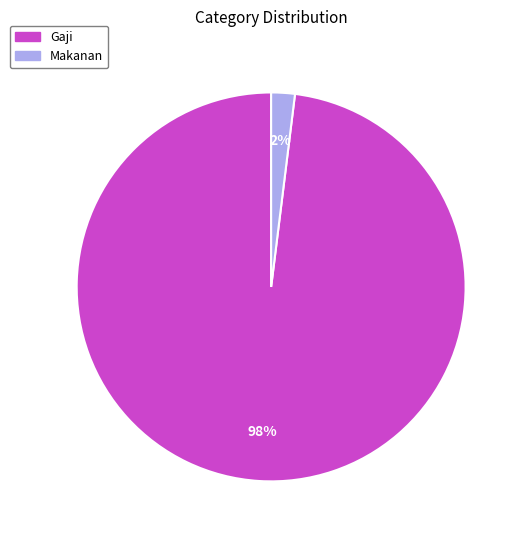

Combined, do Makanan and Gaji account for over 50%?

Yes